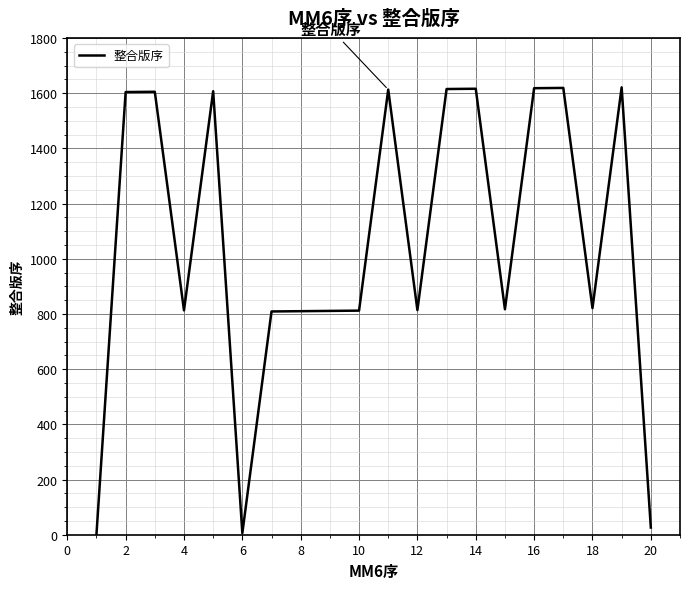

What is the difference between the maximum and minimum values?

1620